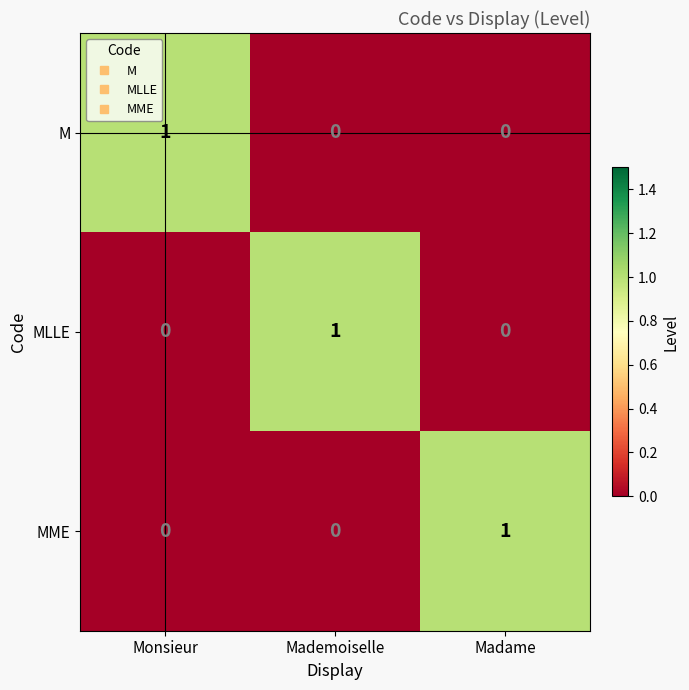

Is it true that MLLE equals 1 at Mademoiselle?

True